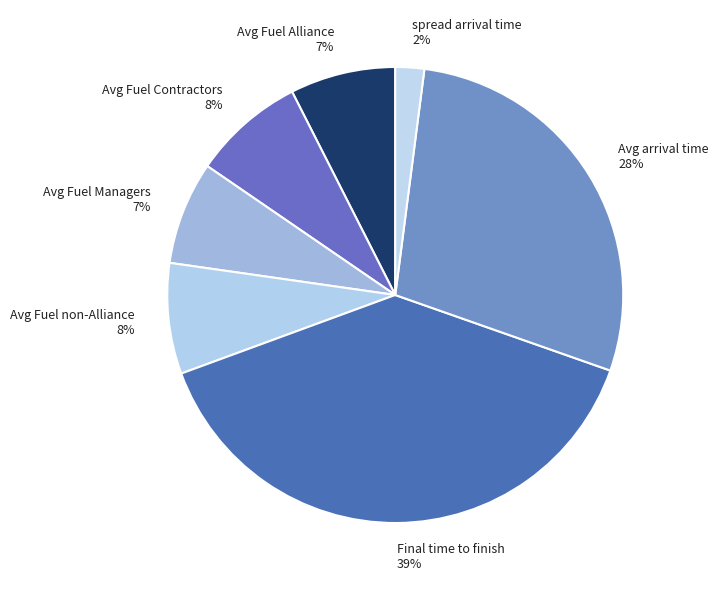

Does any single category account for the majority?

No